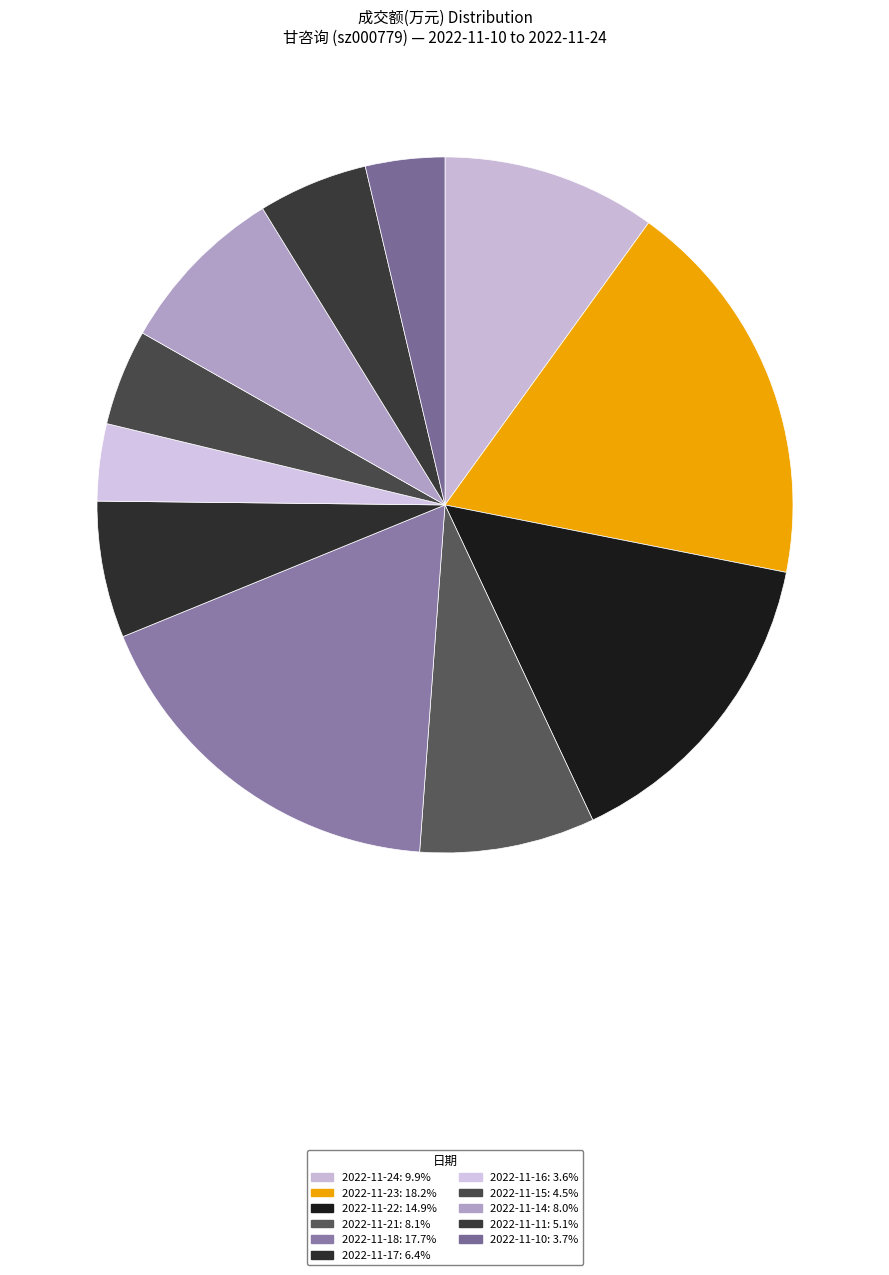

The 2022-11-11 slice represents 5% of the pie. True or false?

True